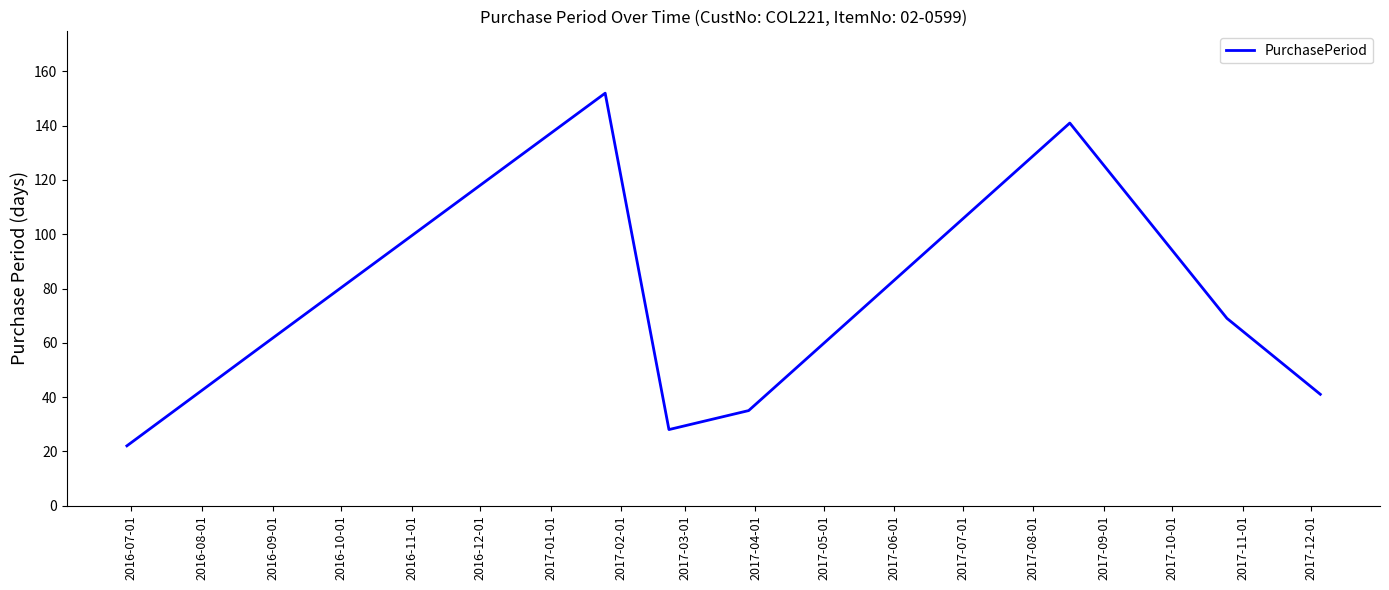

What is the smallest value displayed?

22